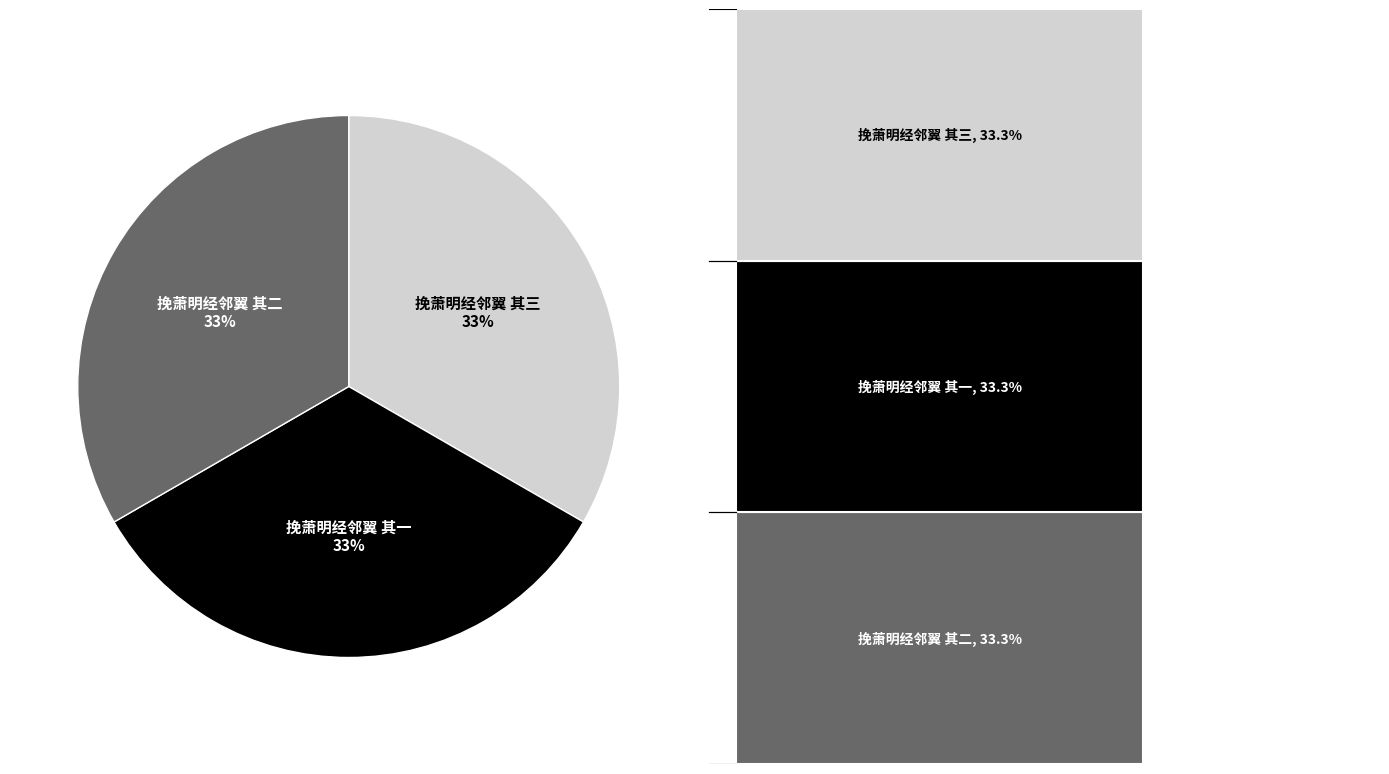

To the nearest percent, what is the average slice percentage?

33%